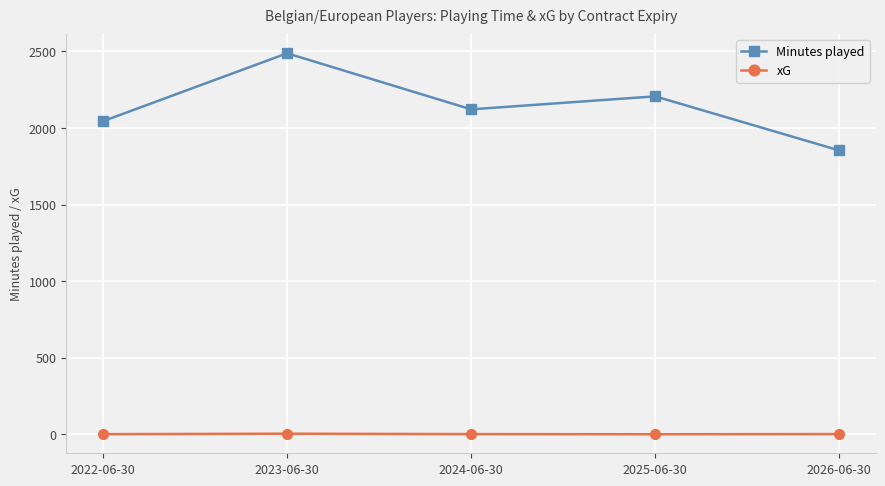

What is the approximate value of Minutes played at 2026-06-30?

1853.0